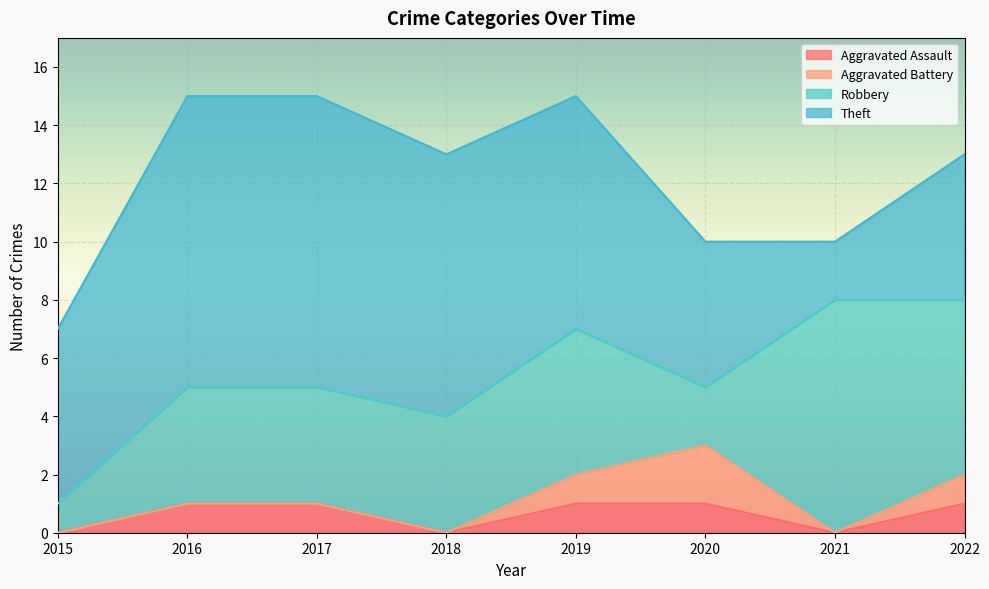

Which label corresponds to the largest value in the chart?

2016